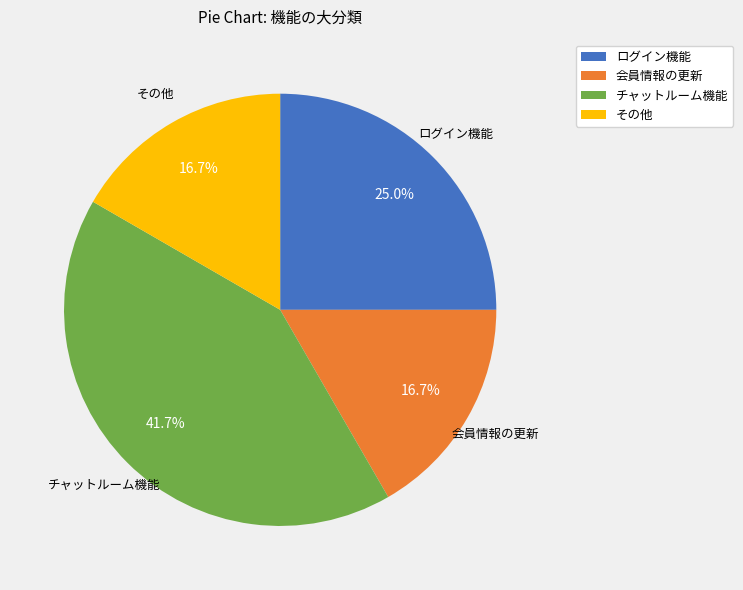

Is the sum of ログイン機能 and チャットルーム機能 greater than half?

Yes